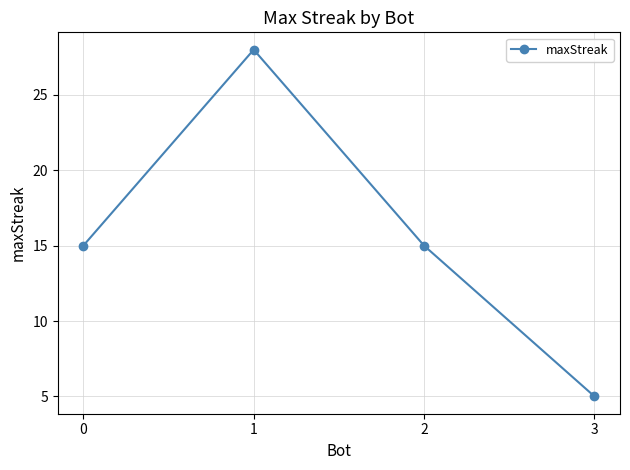

Is it true that the value at 2 is 15?

True